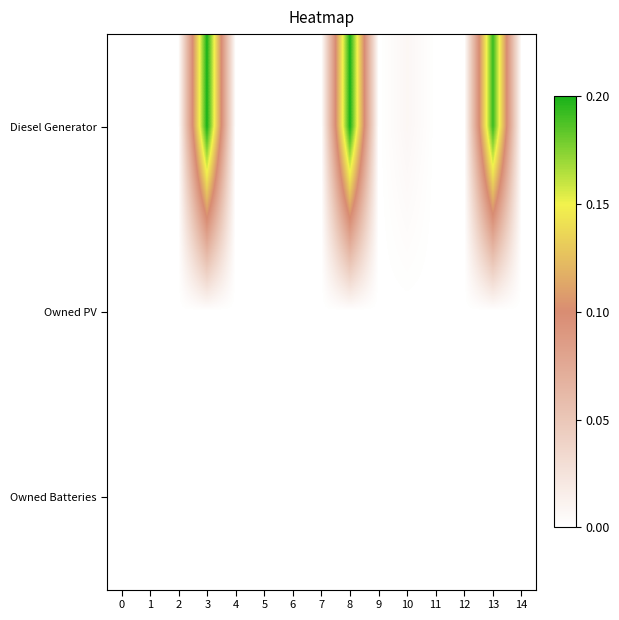

List the series in order of their peak value, lowest first.

Owned PV, Owned Batteries, Diesel Generator